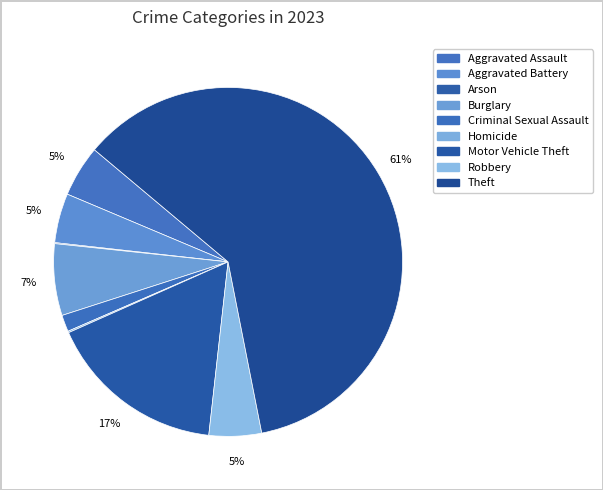

The Homicide slice represents 1% of the pie. True or false?

False